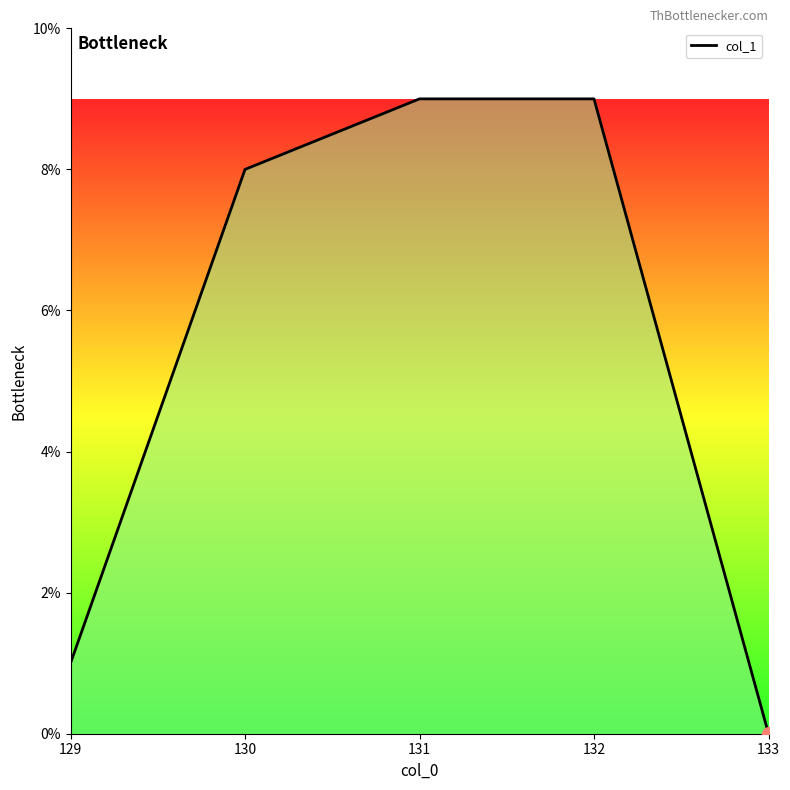

Between 129 and 132, which is larger?

132